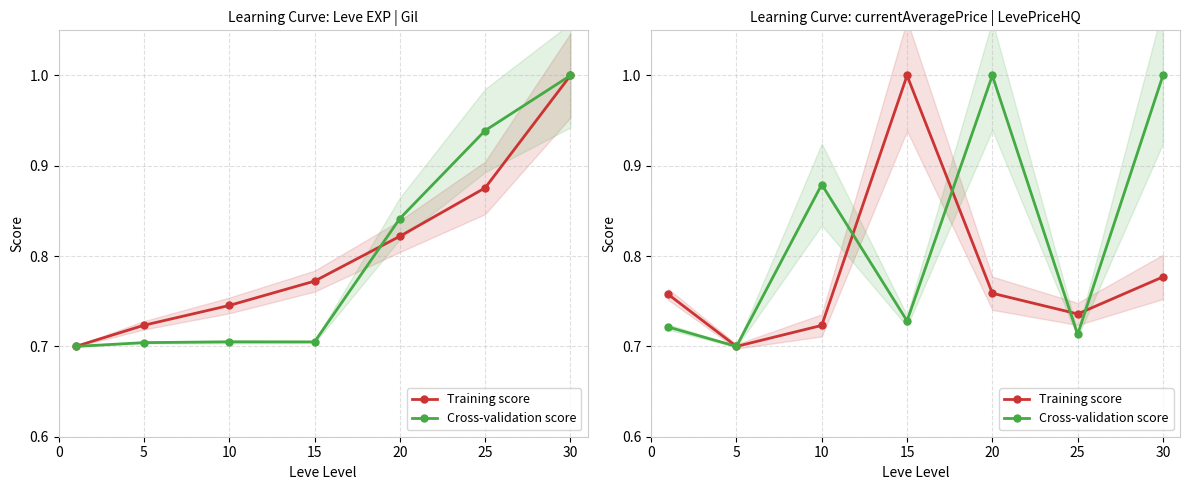

Is it true that Training score equals 0.5 at 10?

False